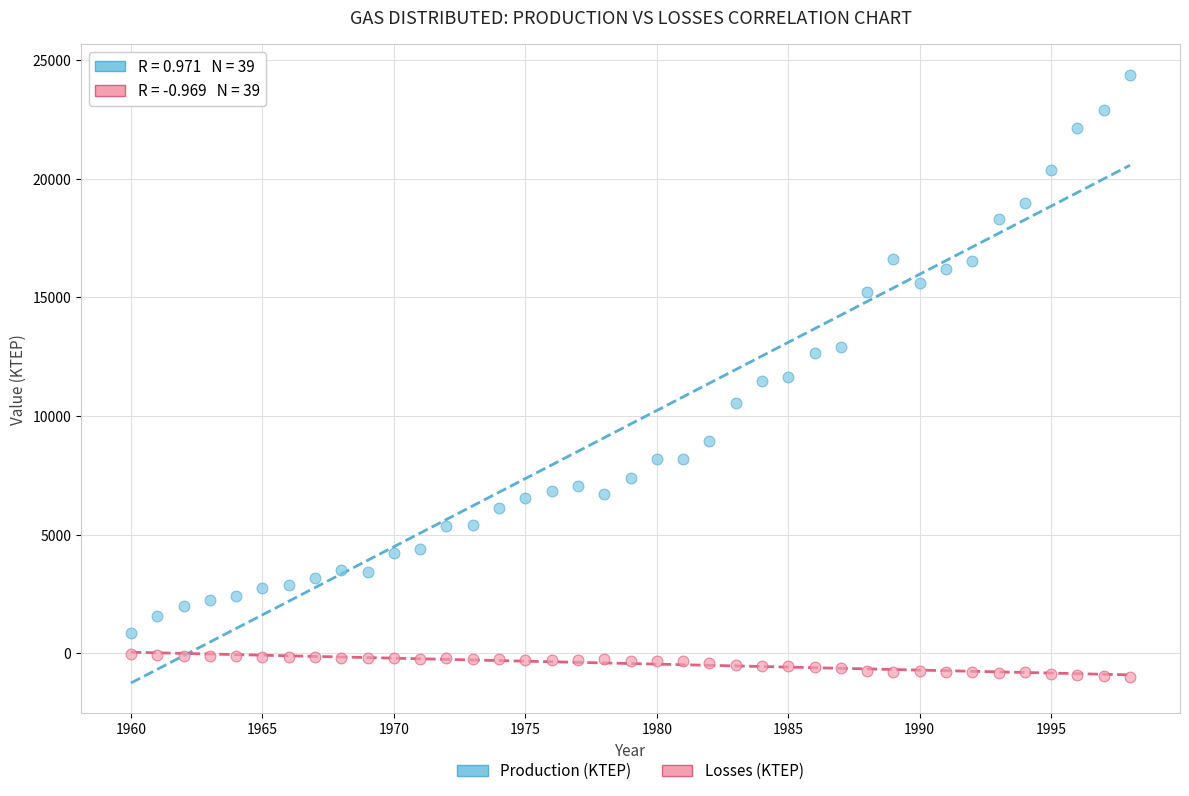

Which series contains the highest Y value?

Production (KTEP)